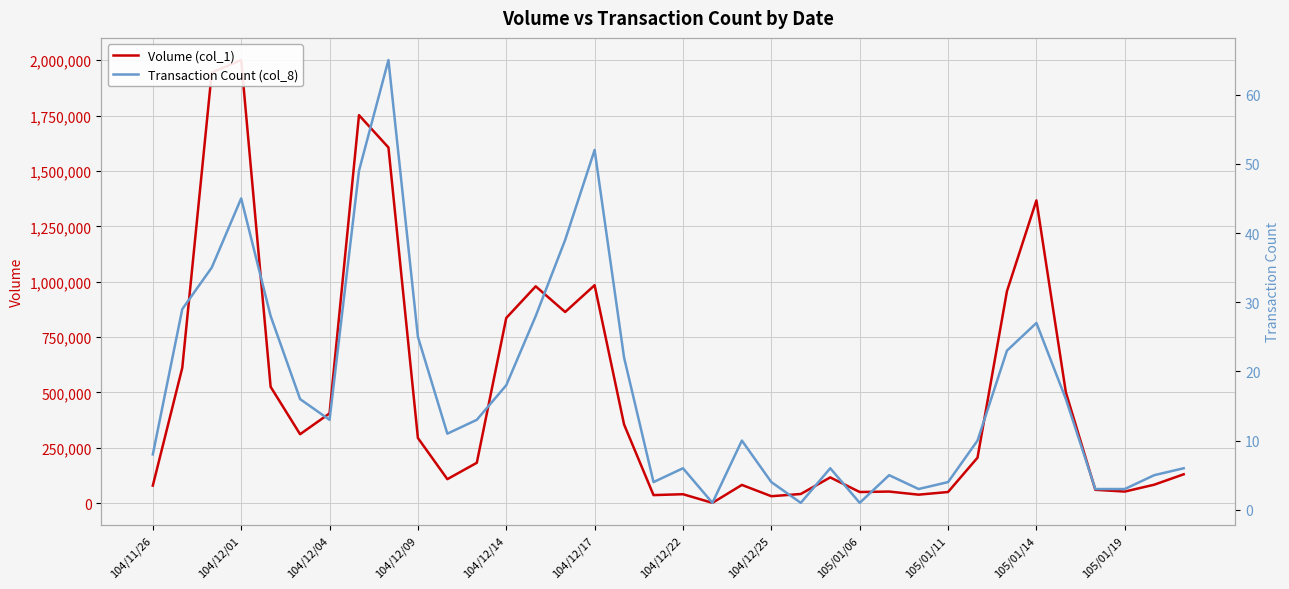

The Volume (col_1) series shows 83000 at 34. True or false?

True